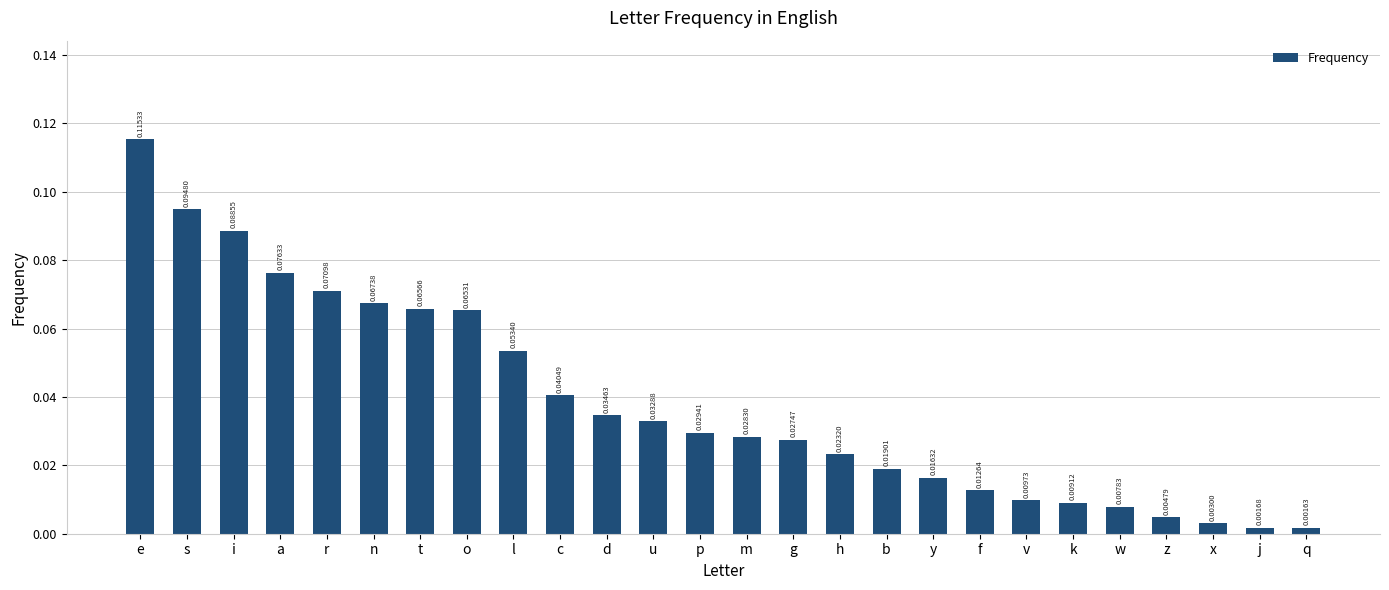

Between s and h, which is larger?

s